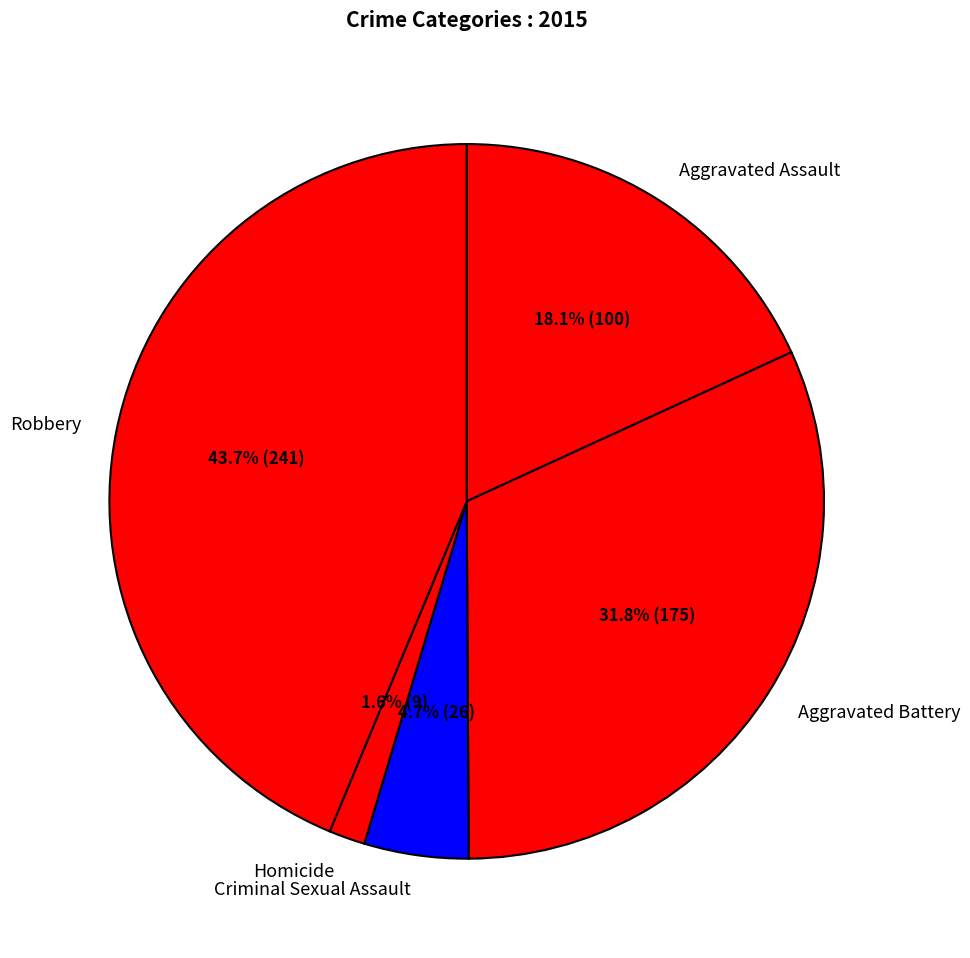

What percentage is NOT represented by Aggravated Battery?

68.2%